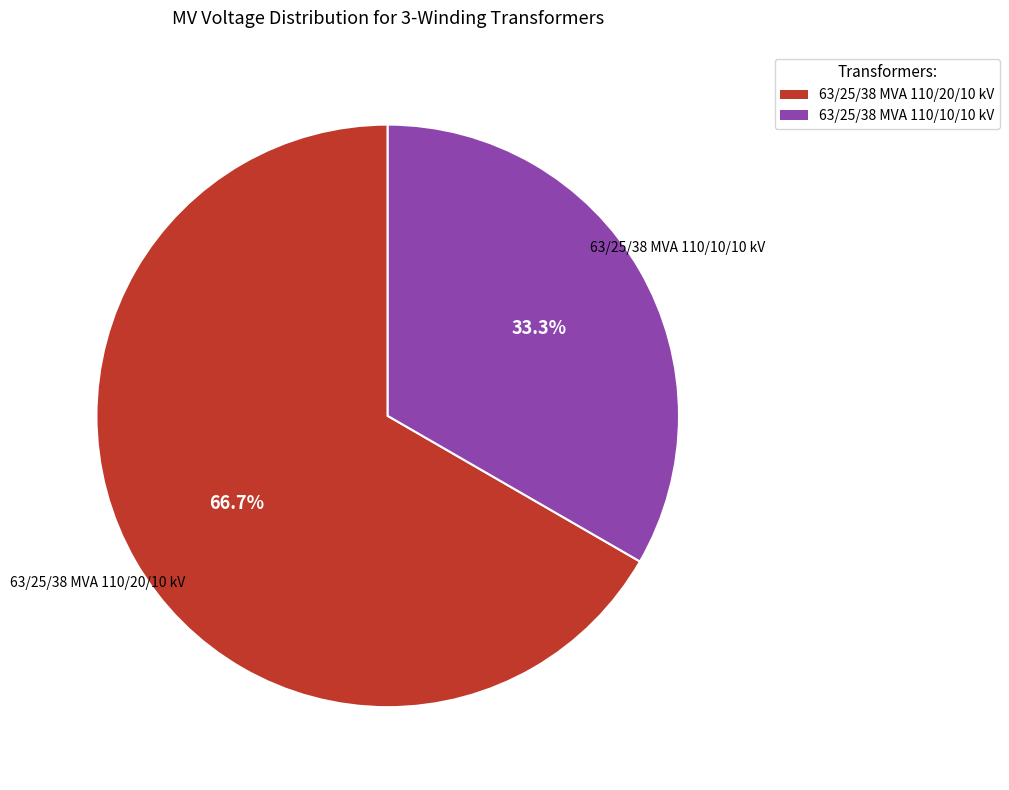

True or false: 63/25/38 MVA 110/20/10 kV accounts for 77% of the total.

False